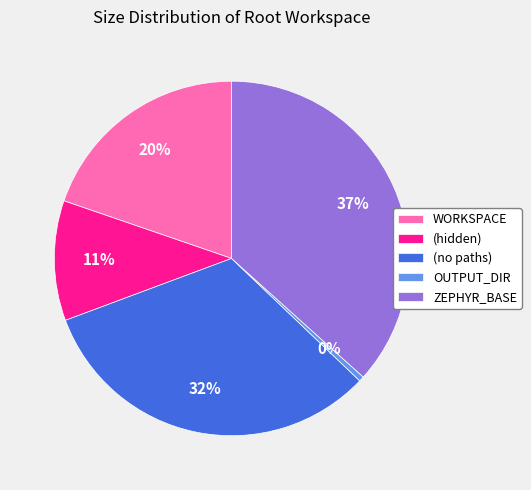

Does OUTPUT_DIR account for over 50% of the chart?

No